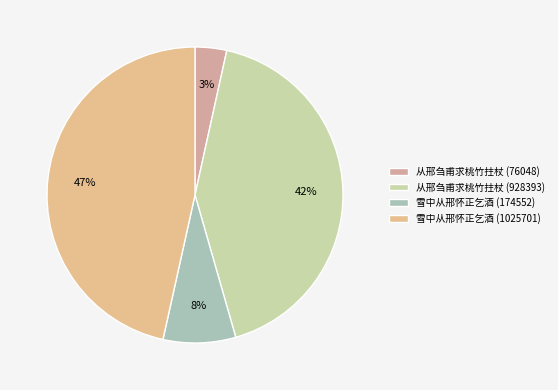

To the nearest percent, what is the difference between the 雪中从邢怀正乞酒 (174552) and 从邢刍甫求桃竹拄杖 (76048) slice percentages?

4%